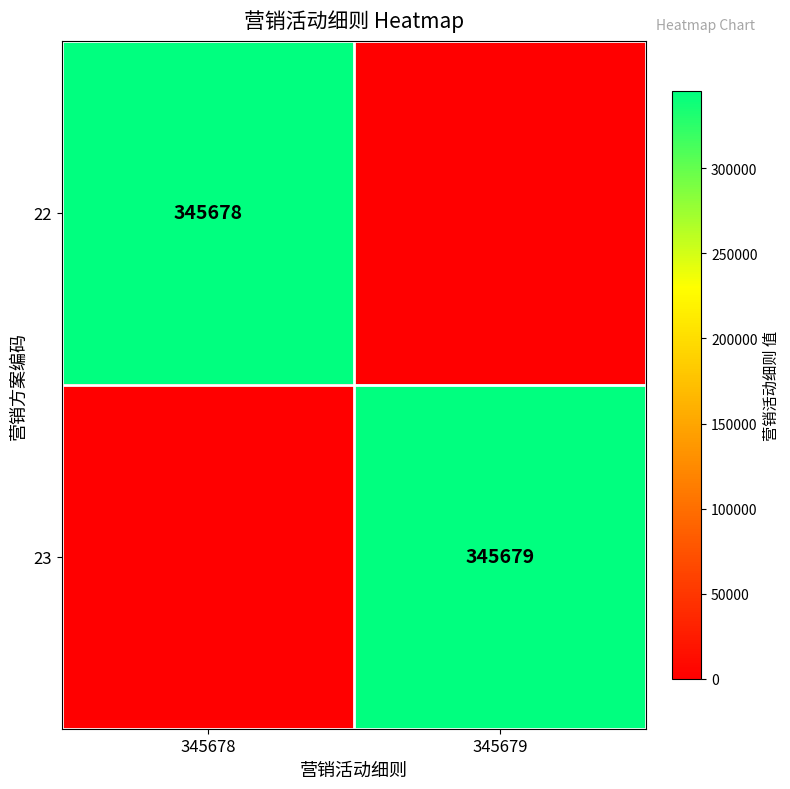

At which category does the chart reach its minimum across all series?

345679